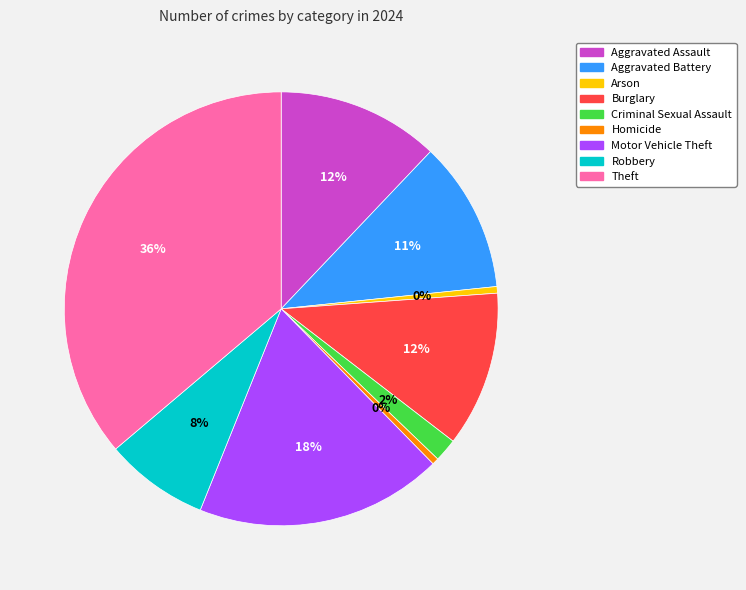

How many segments does this pie chart have?

9